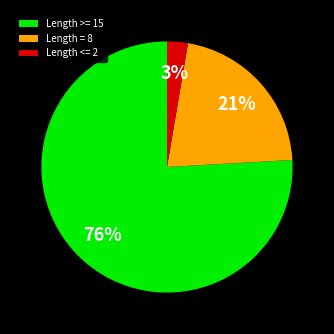

True or false: Length >= 15 accounts for 69% of the total.

False